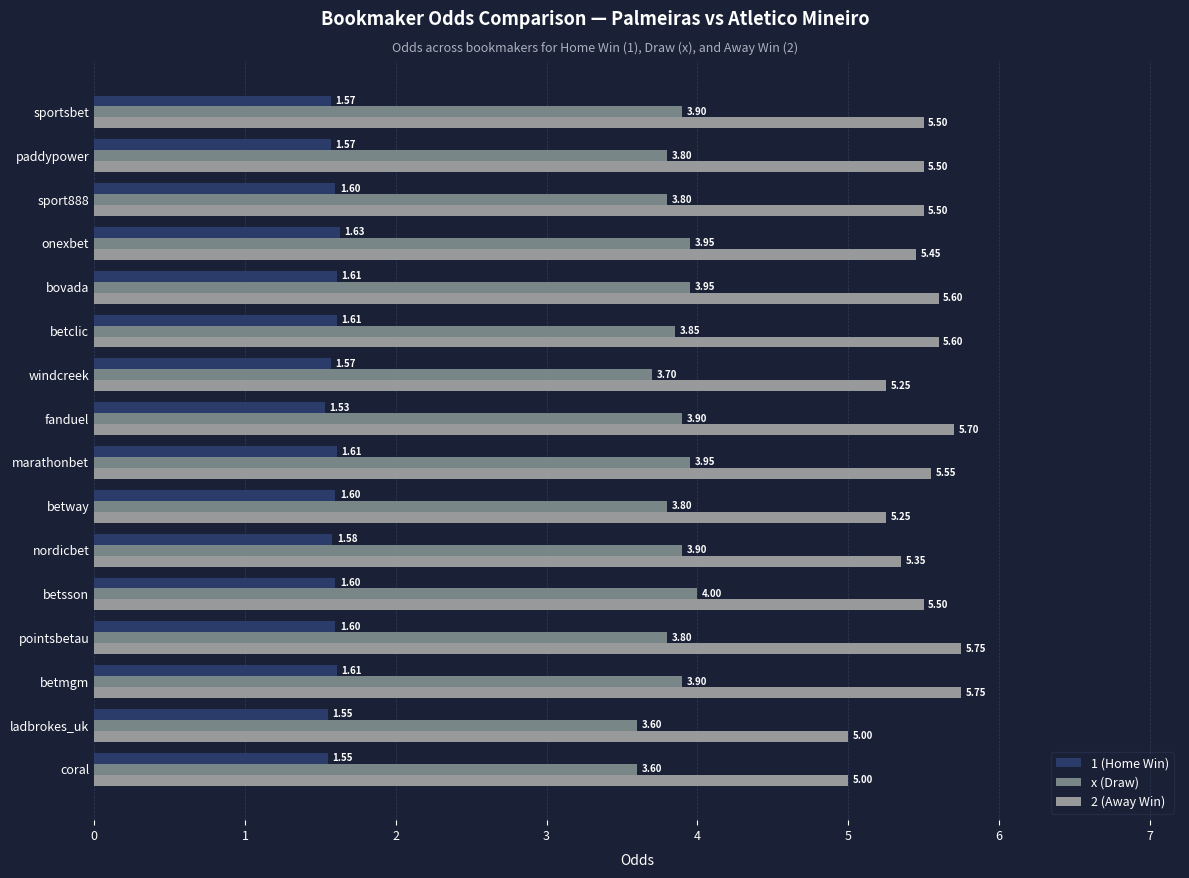

At which label is 1 (Home Win) closest to 1?

fanduel